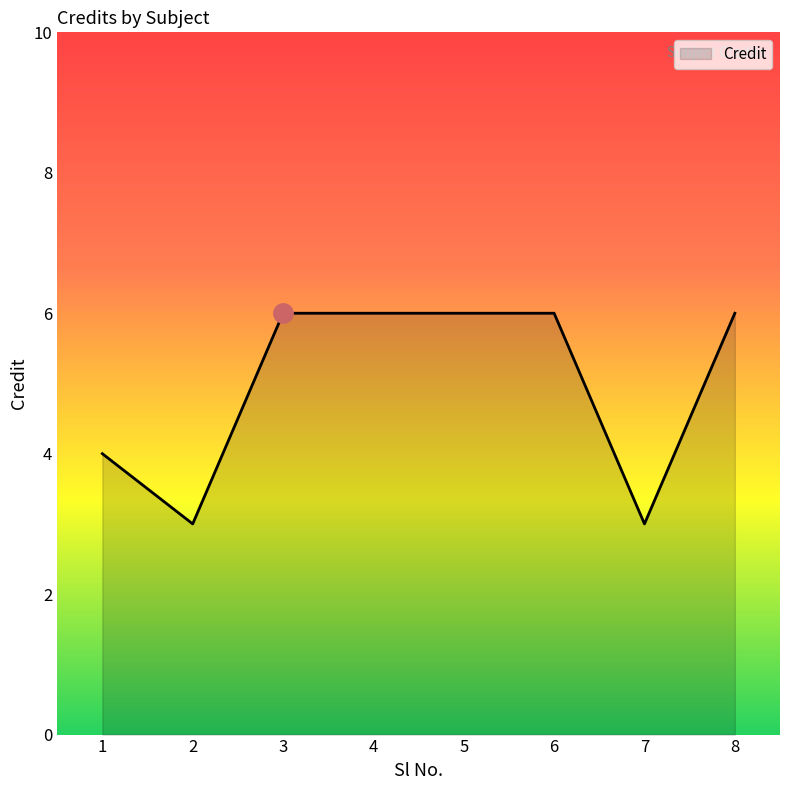

Reading left to right, what are all the values shown in this chart?

1=4	2=3	3=6	4=6	5=6	6=6	7=3	8=6